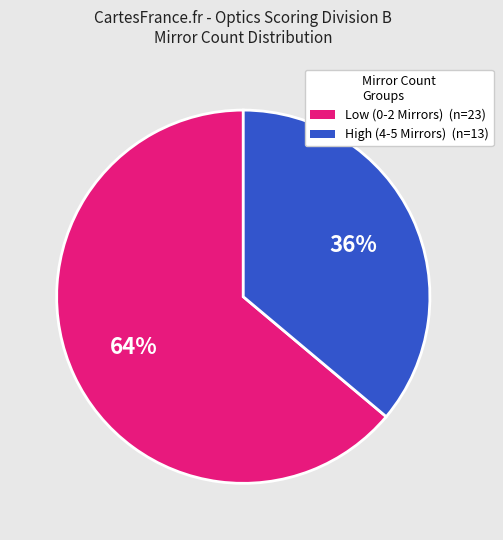

How many slices are in this pie chart?

2